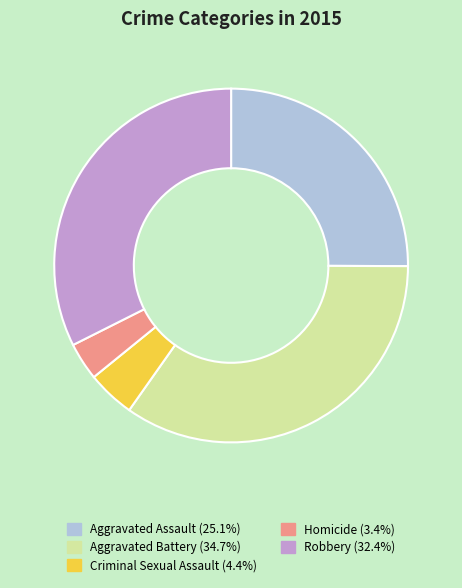

Which slice is the largest?

Aggravated Battery